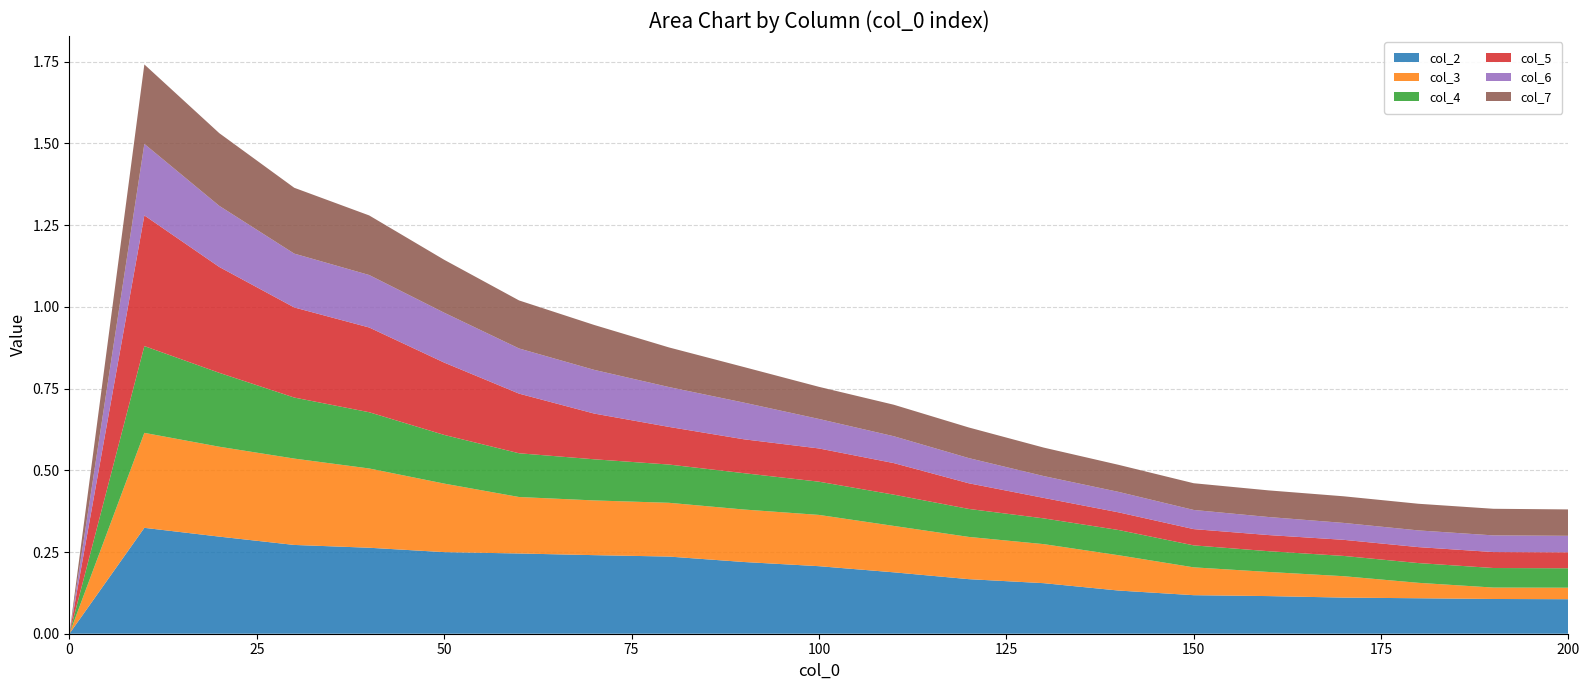

Reading right to left, extract all data points from this chart.

col_2: 0.1	0.1	0.1	0.1	0.1	0.1	0.1	0.2	0.2	0.2	0.2	0.2	0.2	0.2	0.2	0.2	0.3	0.3	0.3	0.3	0.0
col_3: 0.0	0.0	0.0	0.1	0.1	0.1	0.1	0.1	0.1	0.1	0.2	0.2	0.2	0.2	0.2	0.2	0.2	0.3	0.3	0.3	0.0
col_4: 0.1	0.1	0.1	0.1	0.1	0.1	0.1	0.1	0.1	0.1	0.1	0.1	0.1	0.1	0.1	0.1	0.2	0.2	0.2	0.3	0.0
col_5: 0.0	0.0	0.0	0.0	0.0	0.0	0.1	0.1	0.1	0.1	0.1	0.1	0.1	0.1	0.2	0.2	0.3	0.3	0.3	0.4	0.0
col_6: 0.1	0.1	0.1	0.1	0.1	0.1	0.1	0.1	0.1	0.1	0.1	0.1	0.1	0.1	0.1	0.2	0.2	0.2	0.2	0.2	0.0
col_7: 0.1	0.1	0.1	0.1	0.1	0.1	0.1	0.1	0.1	0.1	0.1	0.1	0.1	0.1	0.1	0.2	0.2	0.2	0.2	0.2	0.0